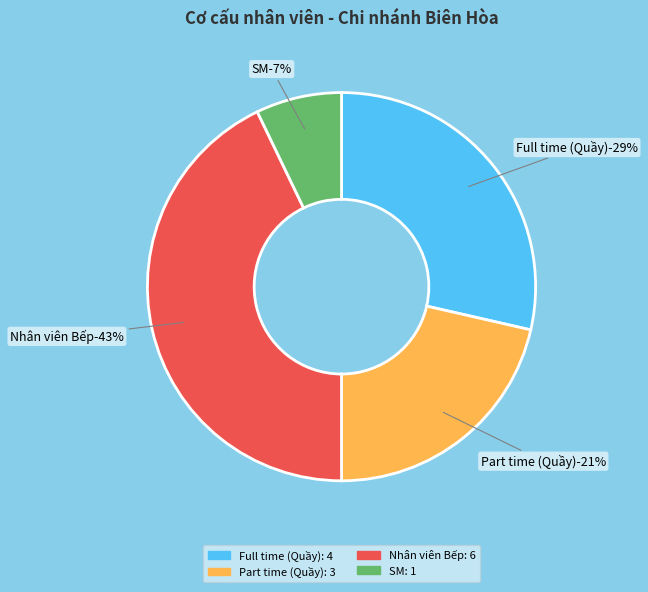

What is the smallest slice in the pie chart?

SM